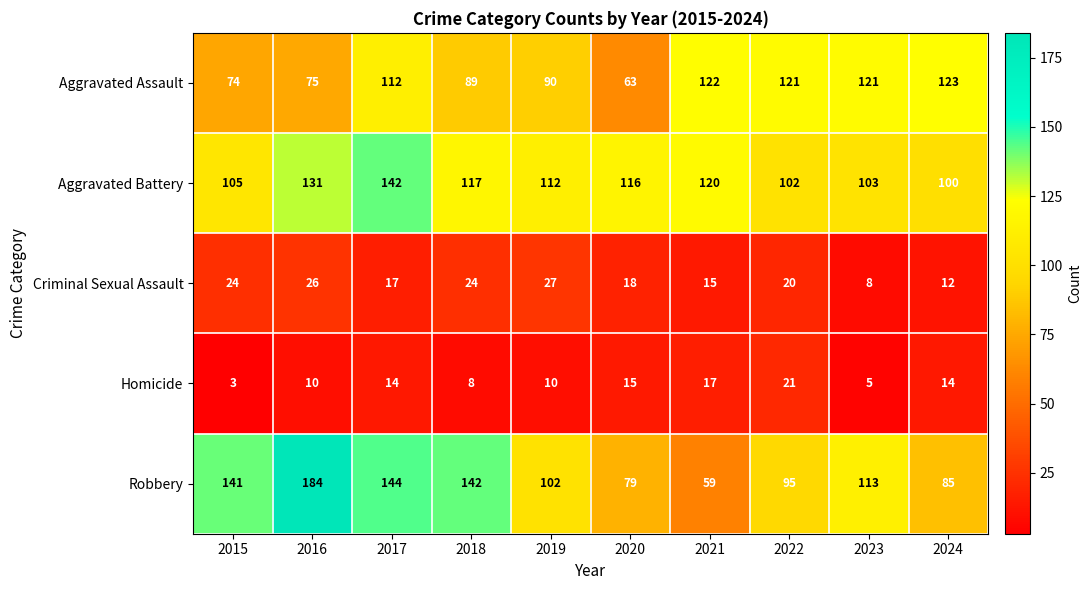

What is the spread (max minus min) of values at 2017?

130